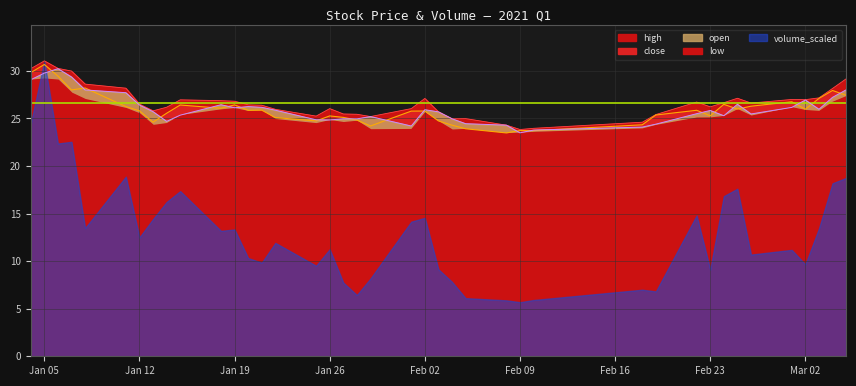

What is the sum of all open values?

1040.0